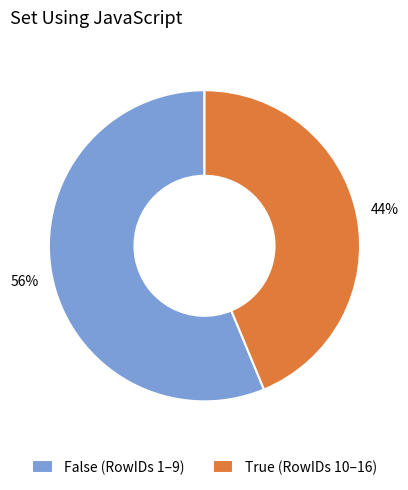

To the nearest percent, what portion does True represent?

44%